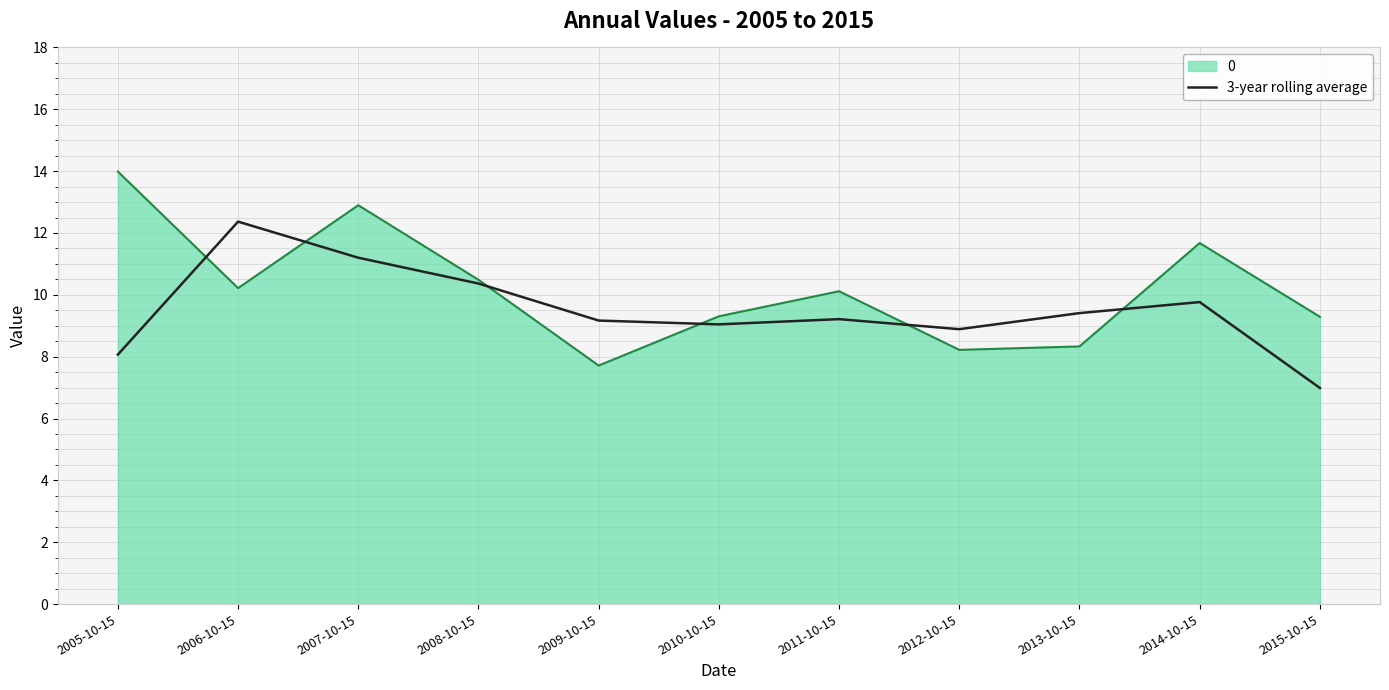

What is the total value across all series at 2009-10-15?

16.9